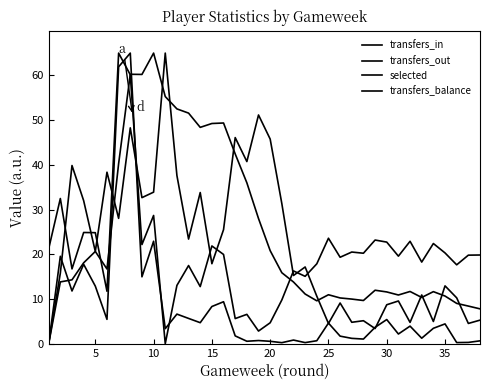

What is the maximum value shown in the chart?

65.0